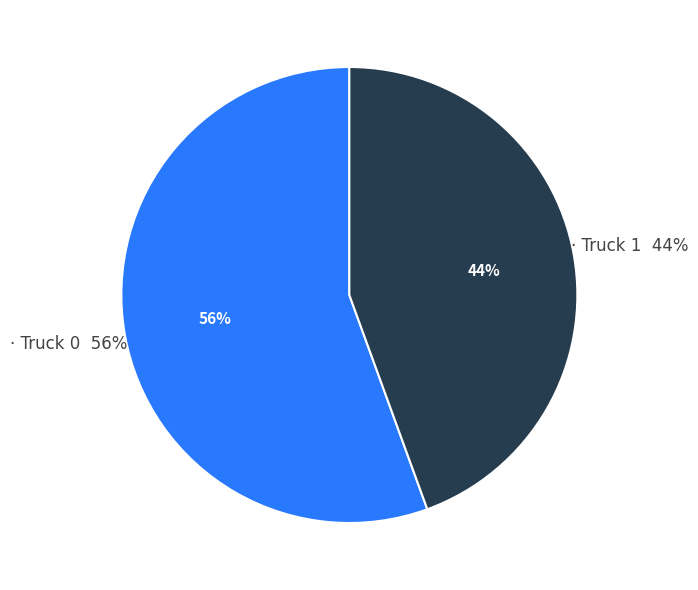

Approximately how many times larger is the value at Truck 0 compared to Truck 1?

1.2